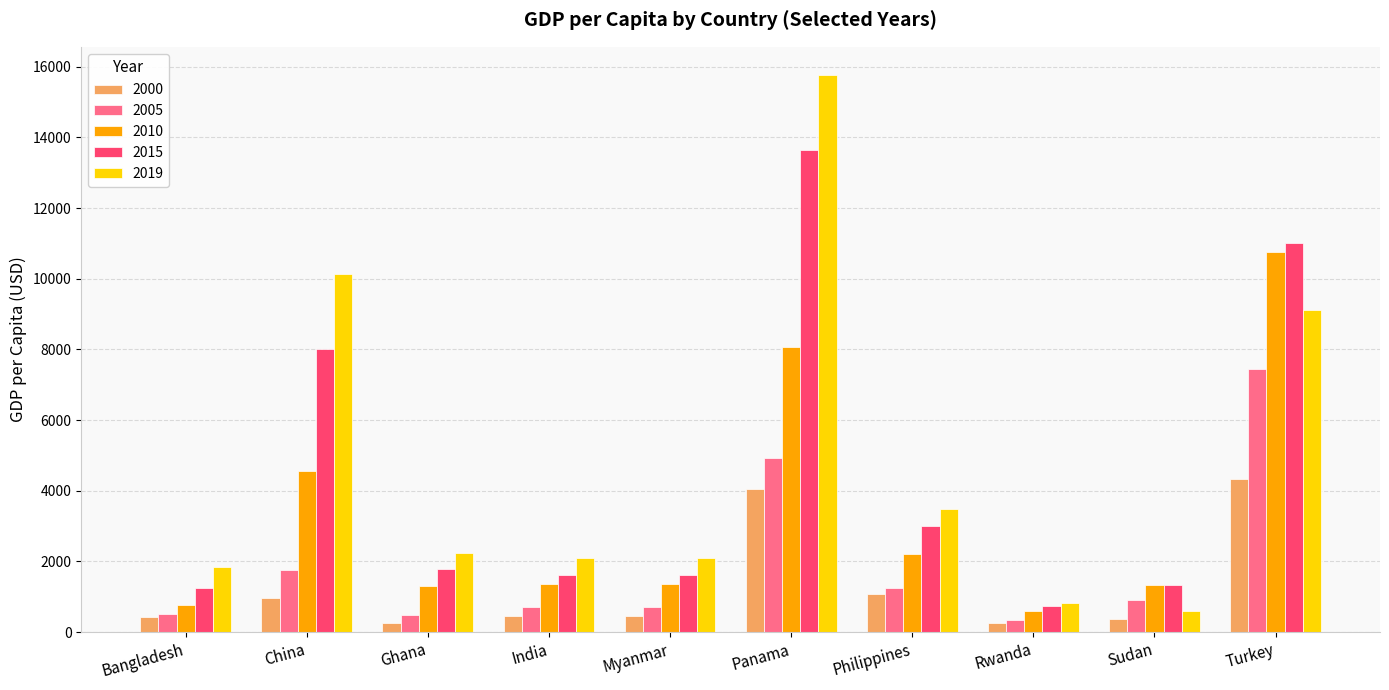

What is the label of the 7th bar from the left?

Philippines